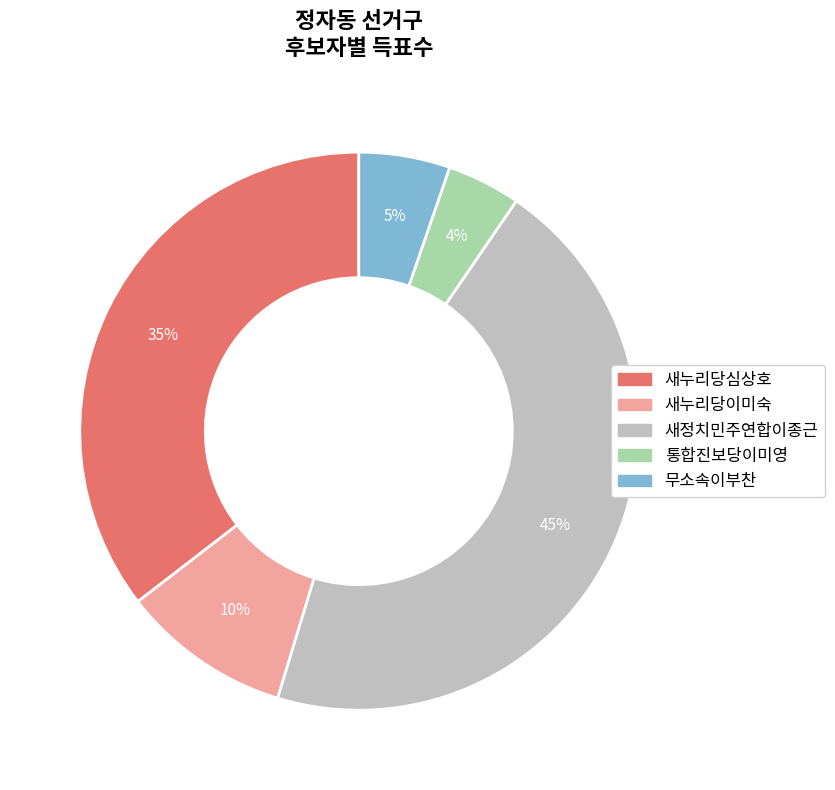

The 새정치민주연합이종근 slice represents 54% of the pie. True or false?

False